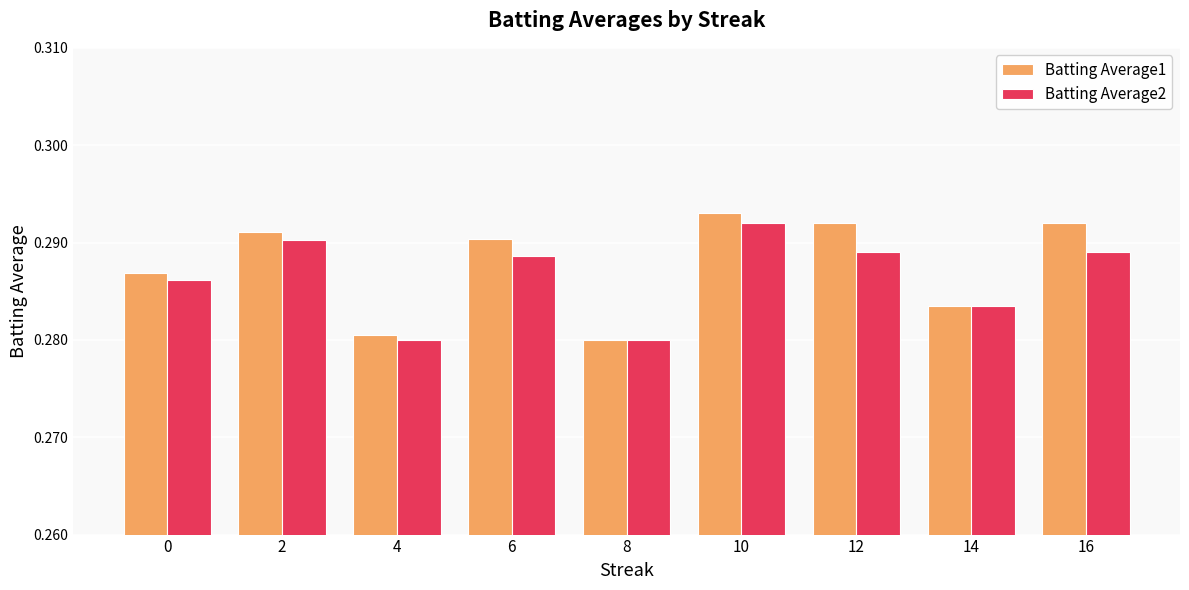

Rank the series at 12 from lowest to highest value.

Batting Average2, Batting Average1